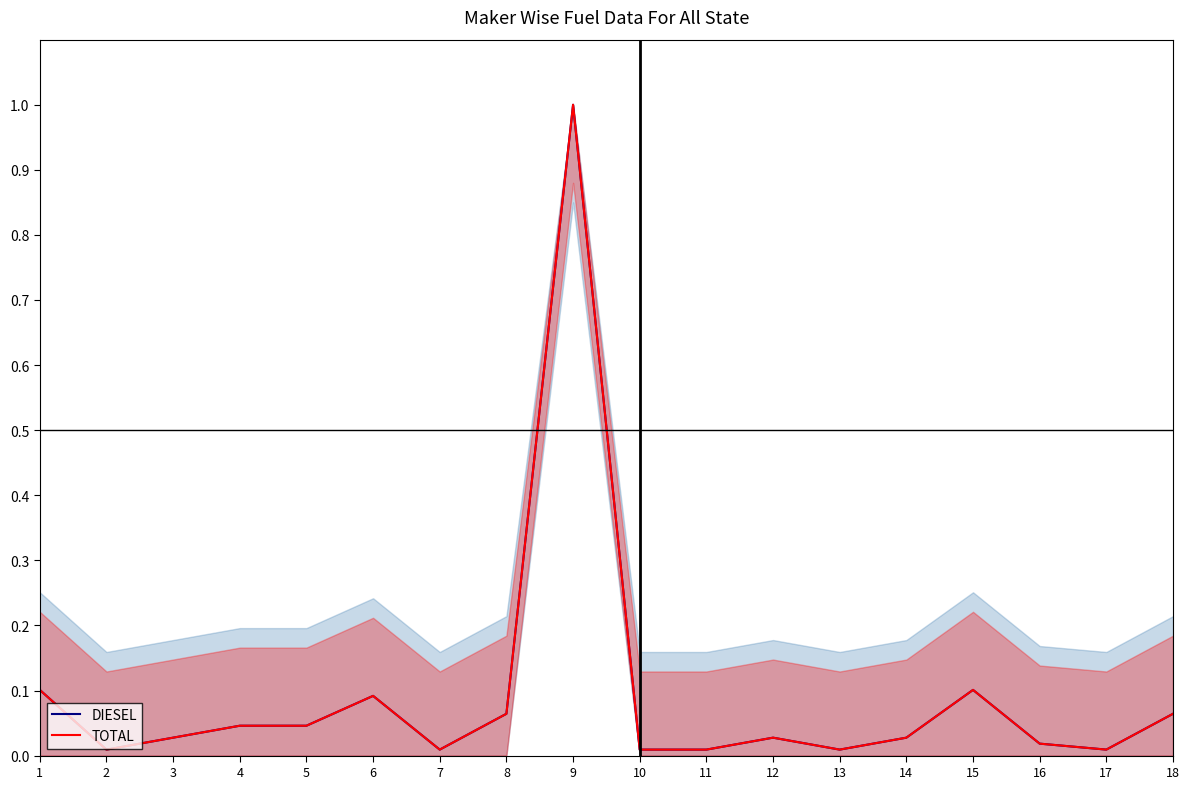

Reading left to right, what are all the values shown in this chart?

DIESEL_line: 1=0.1	2=0.0	3=0.0	4=0.0	5=0.0	6=0.1	7=0.0	8=0.1	9=1.0	10=0.0	11=0.0	12=0.0	13=0.0	14=0.0	15=0.1	16=0.0	17=0.0	18=0.1
TOTAL_line: 1=0.1	2=0.0	3=0.0	4=0.0	5=0.0	6=0.1	7=0.0	8=0.1	9=1.0	10=0.0	11=0.0	12=0.0	13=0.0	14=0.0	15=0.1	16=0.0	17=0.0	18=0.1